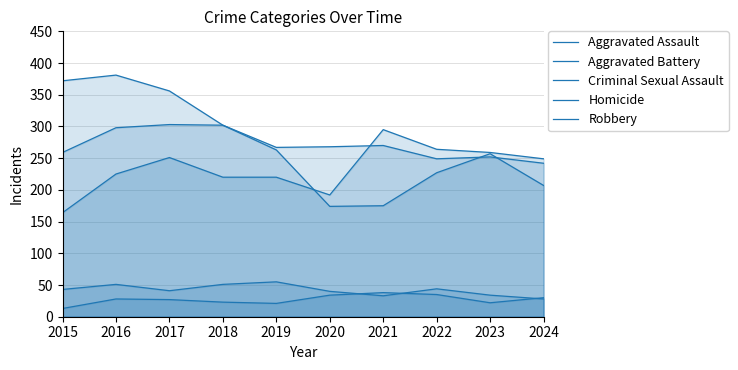

Where is the first local maximum for Aggravated Battery?

2017